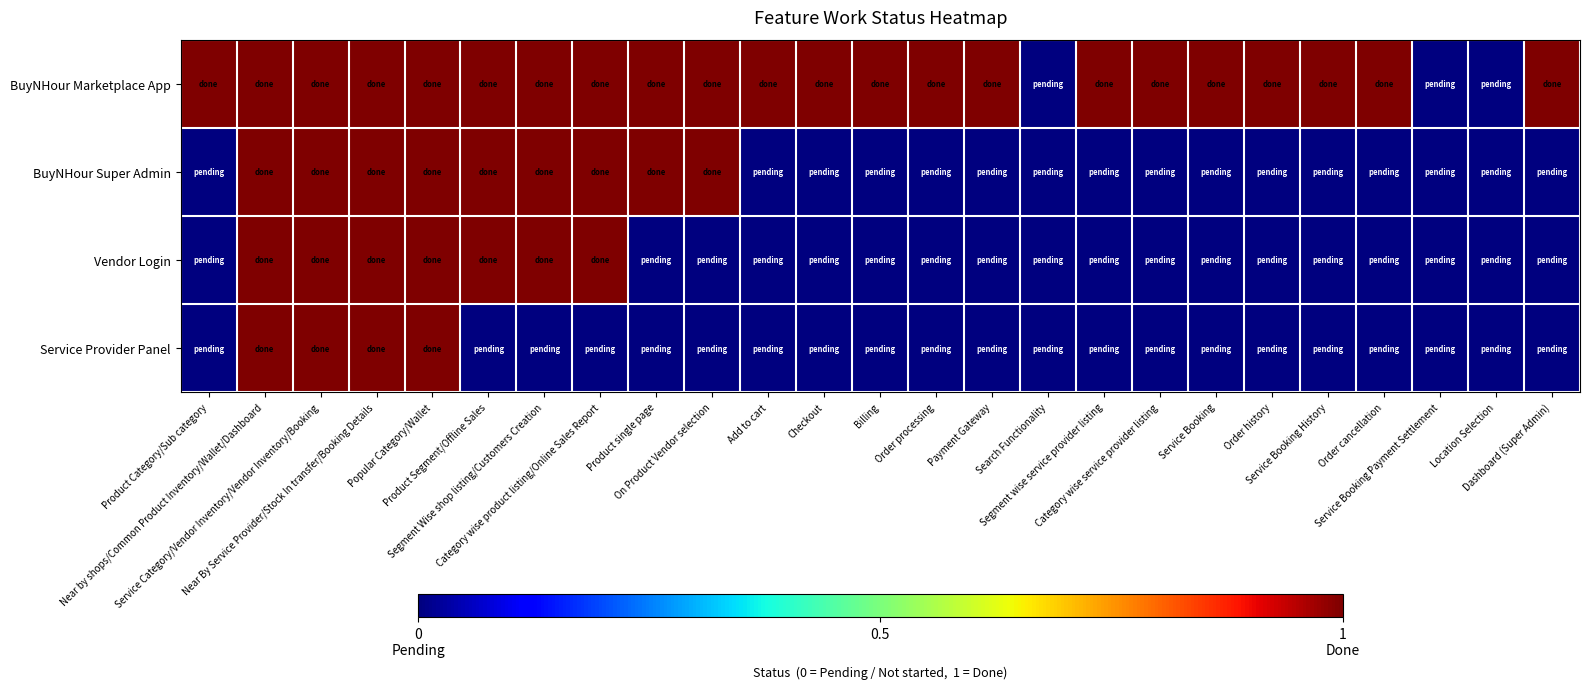

At which category is the sum across all series the highest?

Near by shops/Common Product Inventory/Wallet/Dashboard